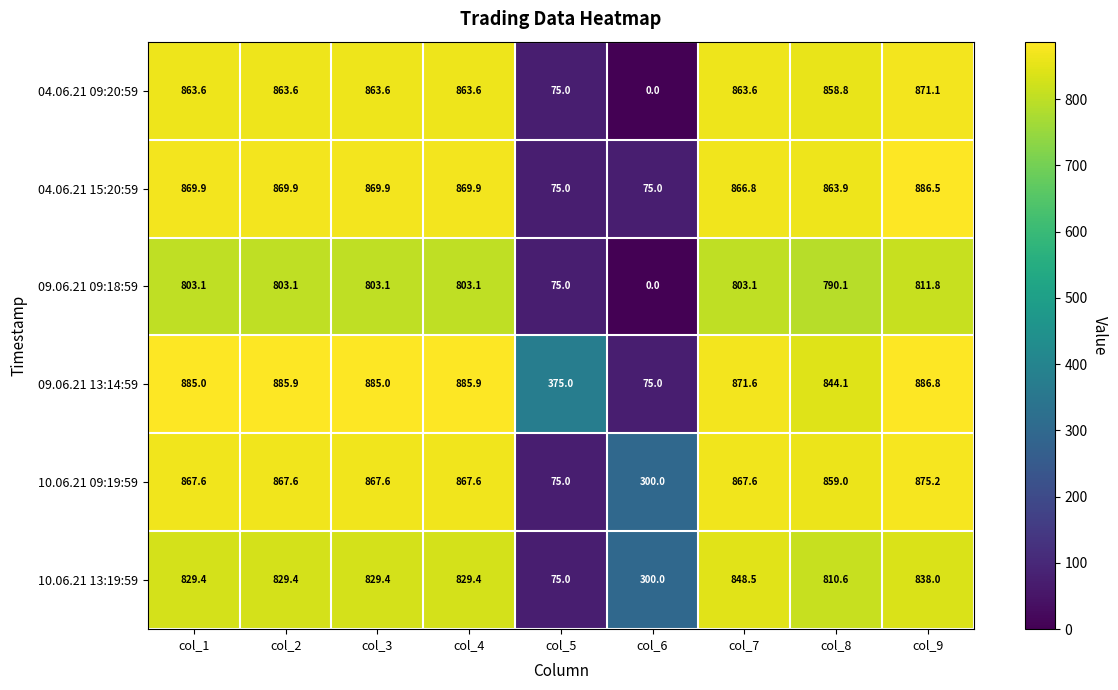

What is the greatest value displayed?

886.8